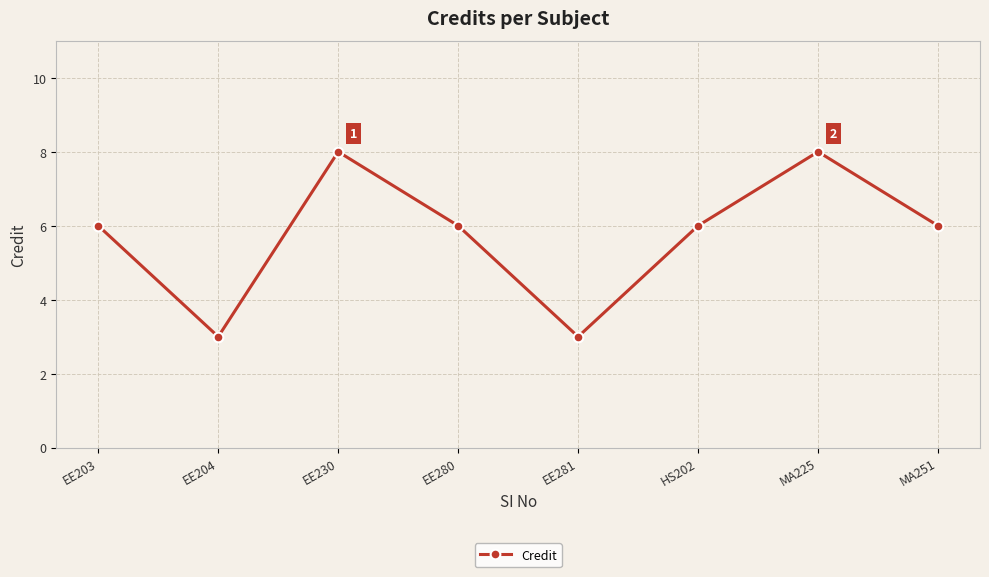

True or false: the data has more than 0 interior local peaks.

True